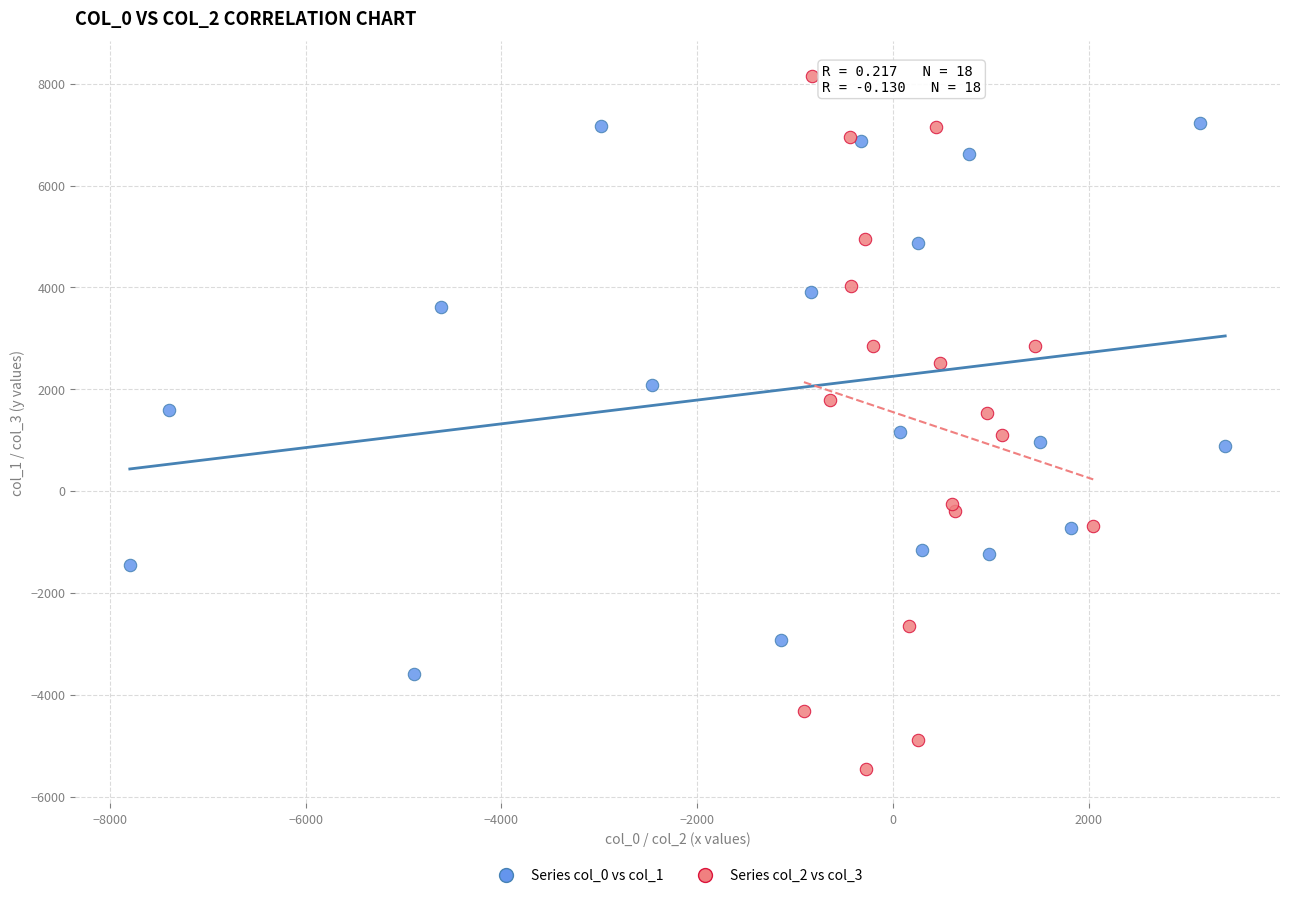

Which series reaches the maximum Y coordinate?

Series col_2 vs col_3